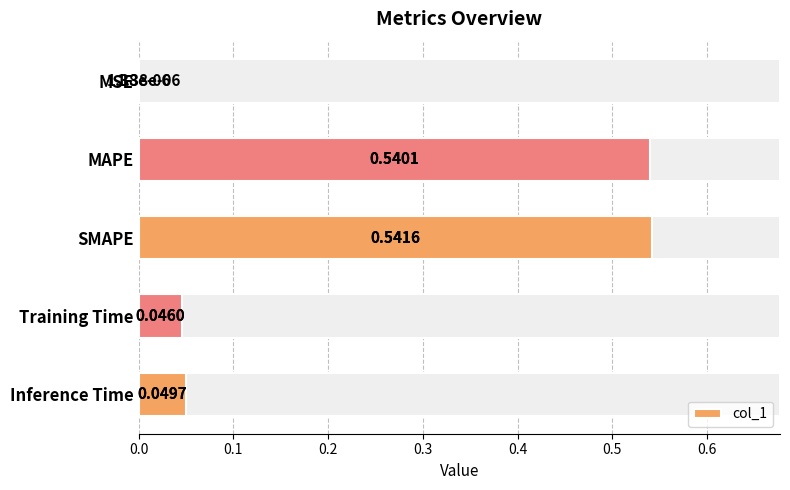

What is the sum of all values?

1.2